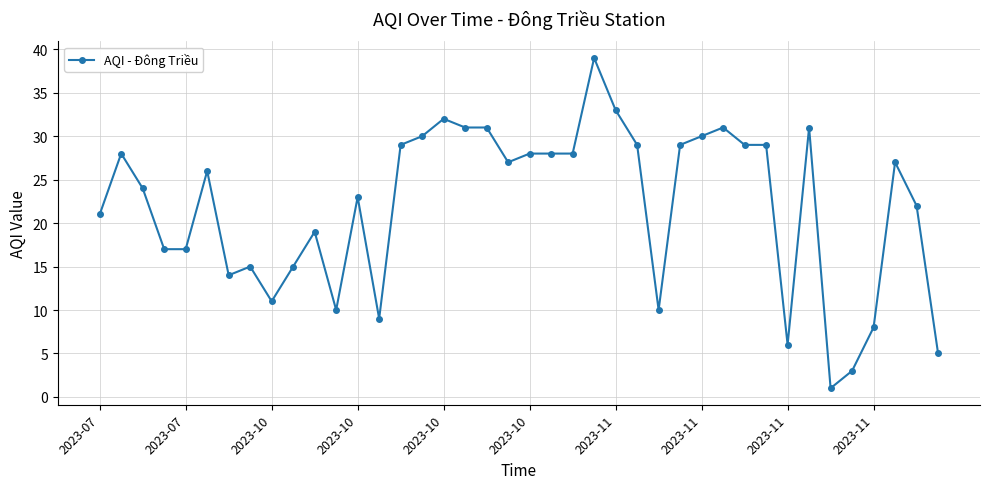

What is the sum of all values?

875